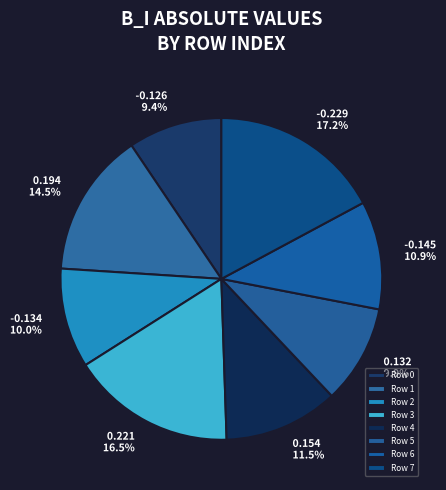

To the nearest percent, what is the average slice percentage?

12%